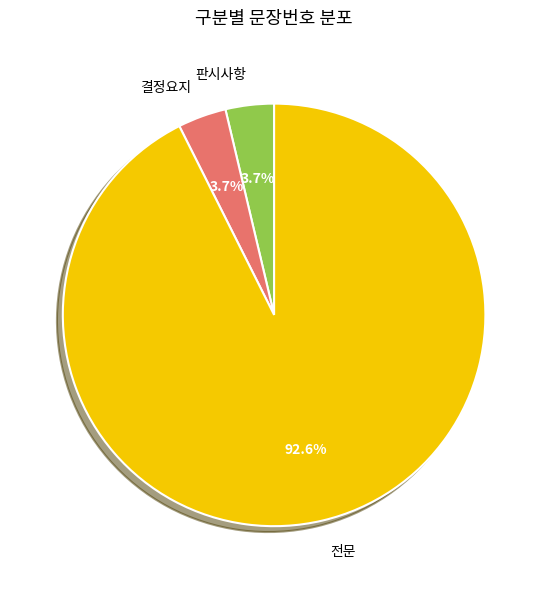

The 결정요지 slice represents 10% of the pie. True or false?

False